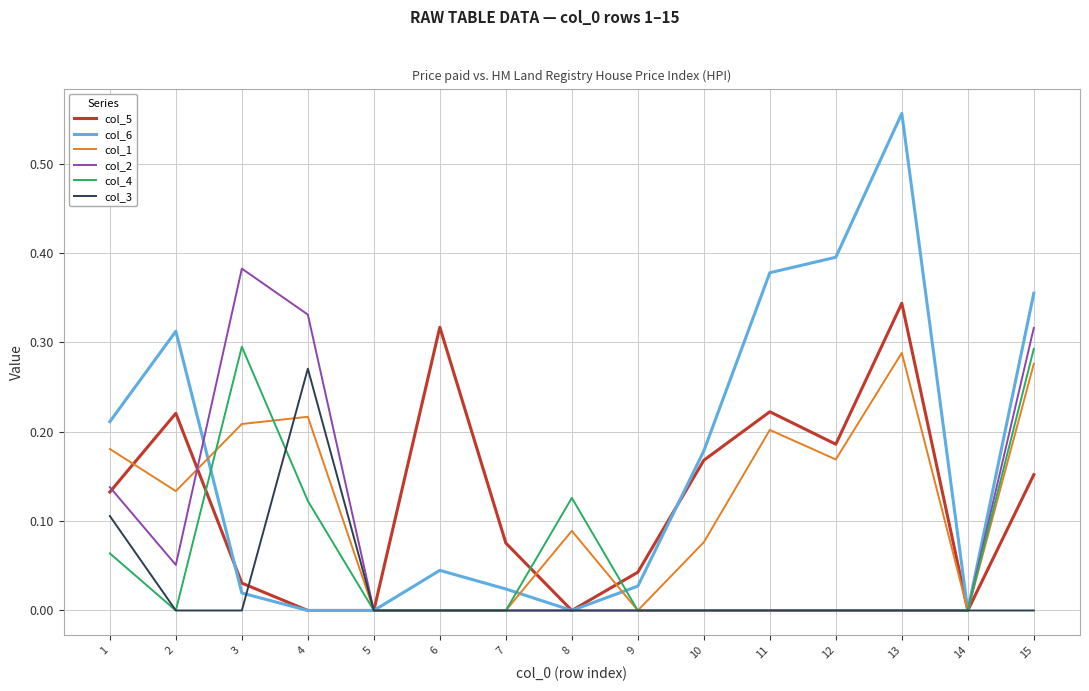

At which category is the sum across all series the highest?

15